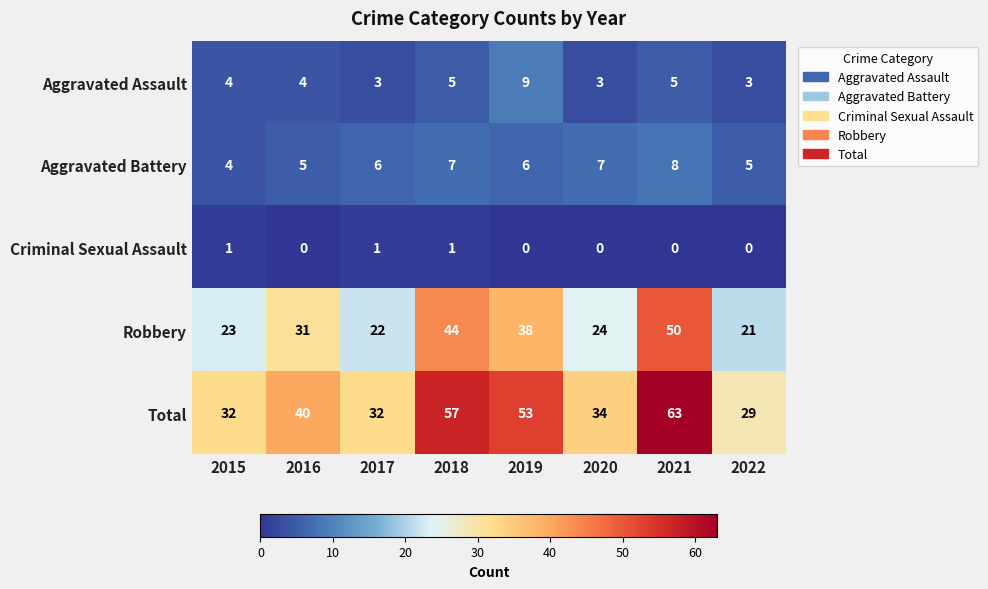

Between 2018 and 2019, which series saw the biggest shift?

Robbery